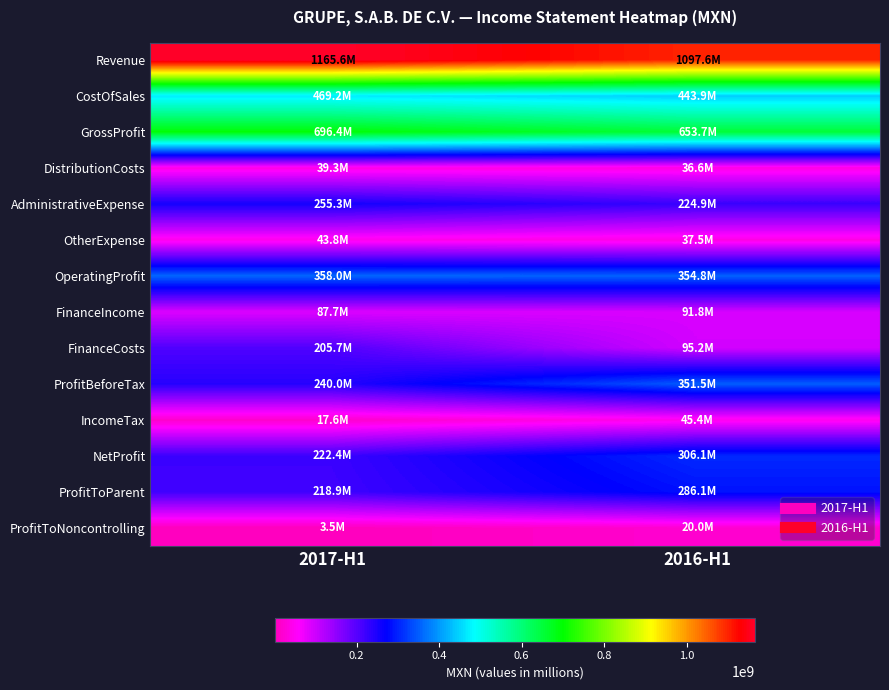

What is the greatest value displayed?

1165585000